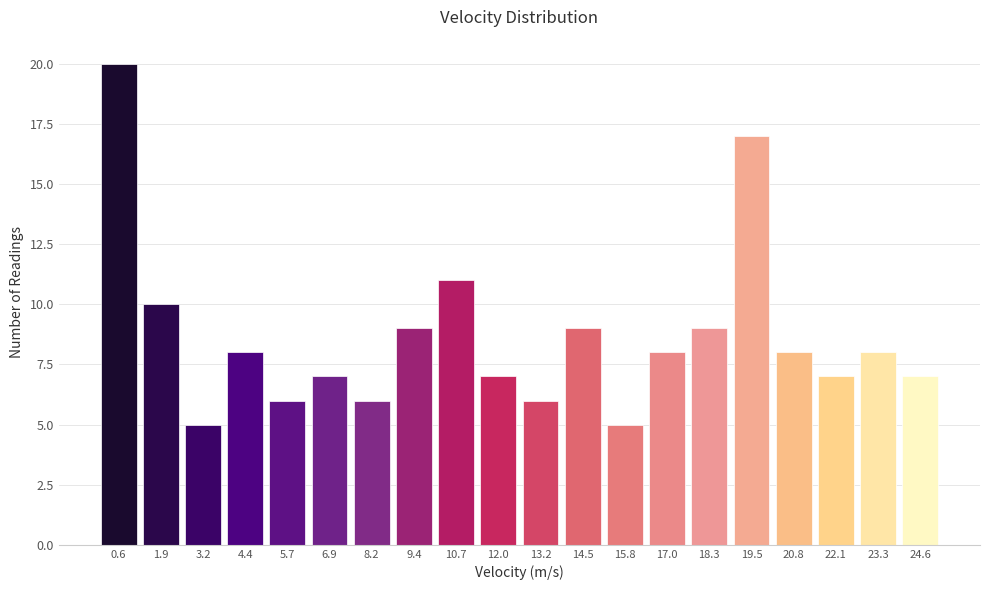

Reading left to right, list every bar in this chart as the range it spans on the x-axis followed by its height. Neither the bar edges nor the heights are printed on the chart, so give them approximately, as read against the axes.

0.00 to 1.26: 20
1.26 to 2.52: 10
2.52 to 3.78: 5
3.78 to 5.04: 8
5.04 to 6.30: 6
6.30 to 7.56: 7
7.56 to 8.82: 6
8.82 to 10.08: 9
10.08 to 11.34: 11
11.34 to 12.60: 7
12.60 to 13.86: 6
13.86 to 15.12: 9
15.12 to 16.38: 5
16.38 to 17.64: 8
17.64 to 18.90: 9
18.90 to 20.16: 17
20.16 to 21.42: 8
21.42 to 22.68: 7
22.68 to 23.94: 8
23.94 to 25.20: 7